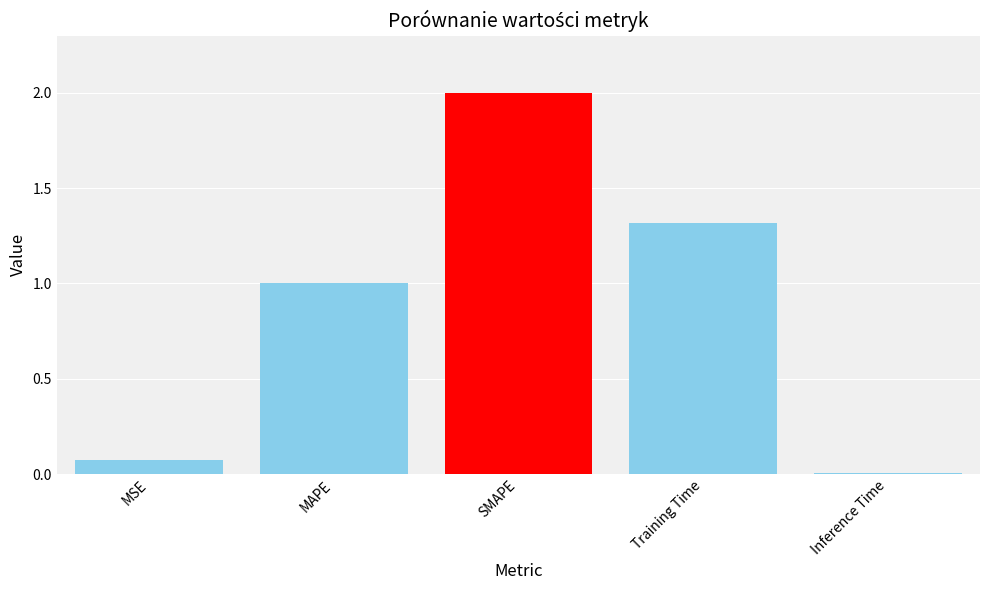

What is the ratio of the value at MAPE to the value at Training Time?

0.8